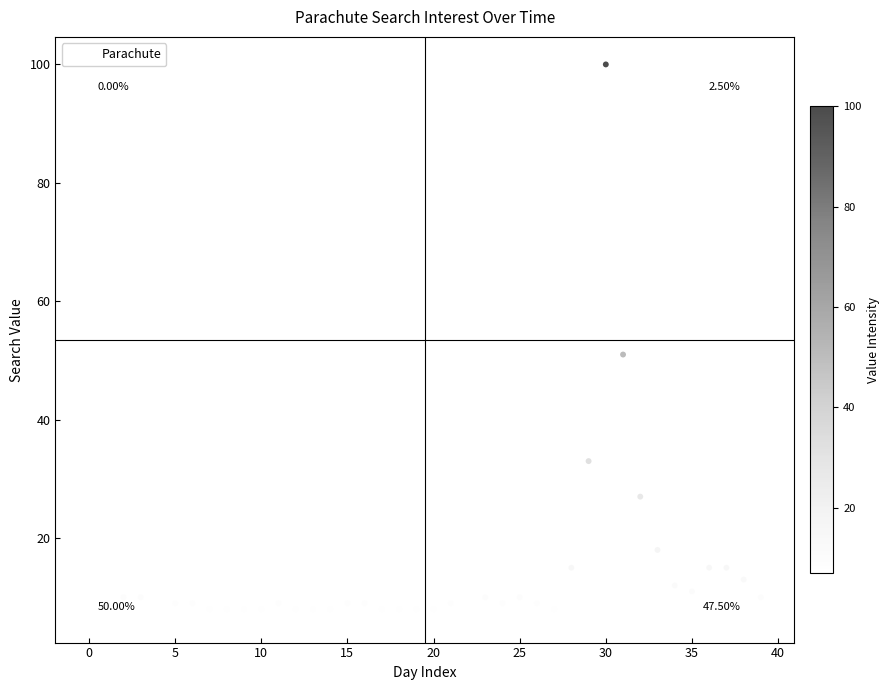

What is the range of Y values (max minus min)?

93